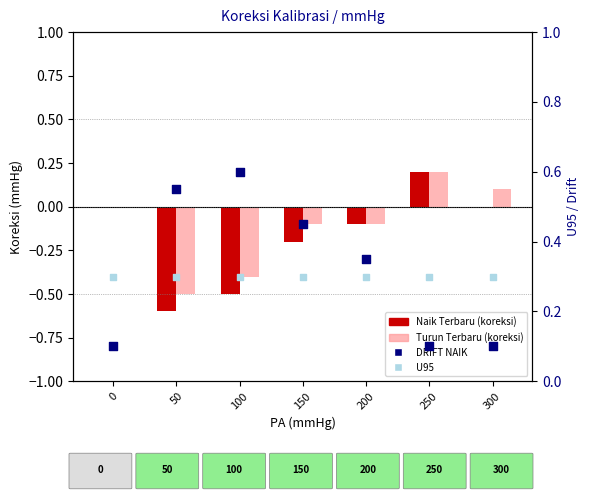

What is the total value across all series at 50?

-0.2